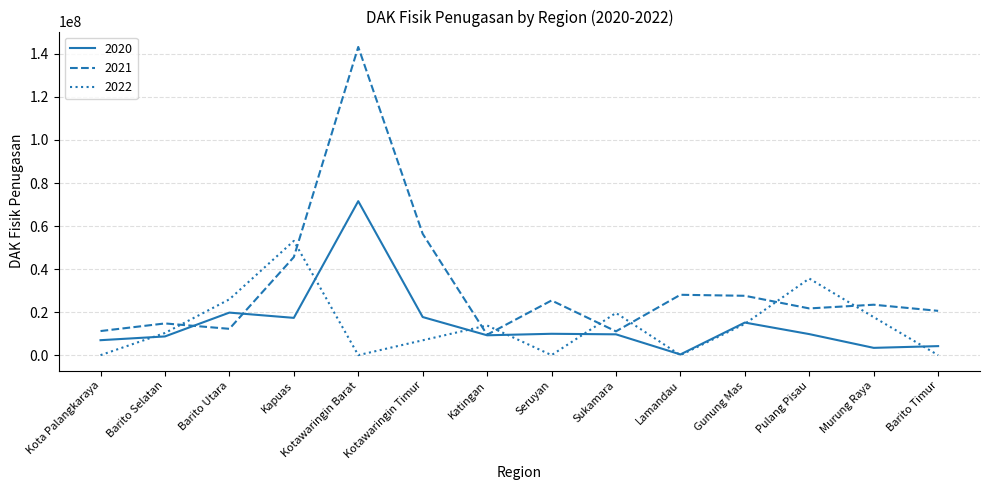

At which category does 2020 reach its first local peak?

Barito Utara